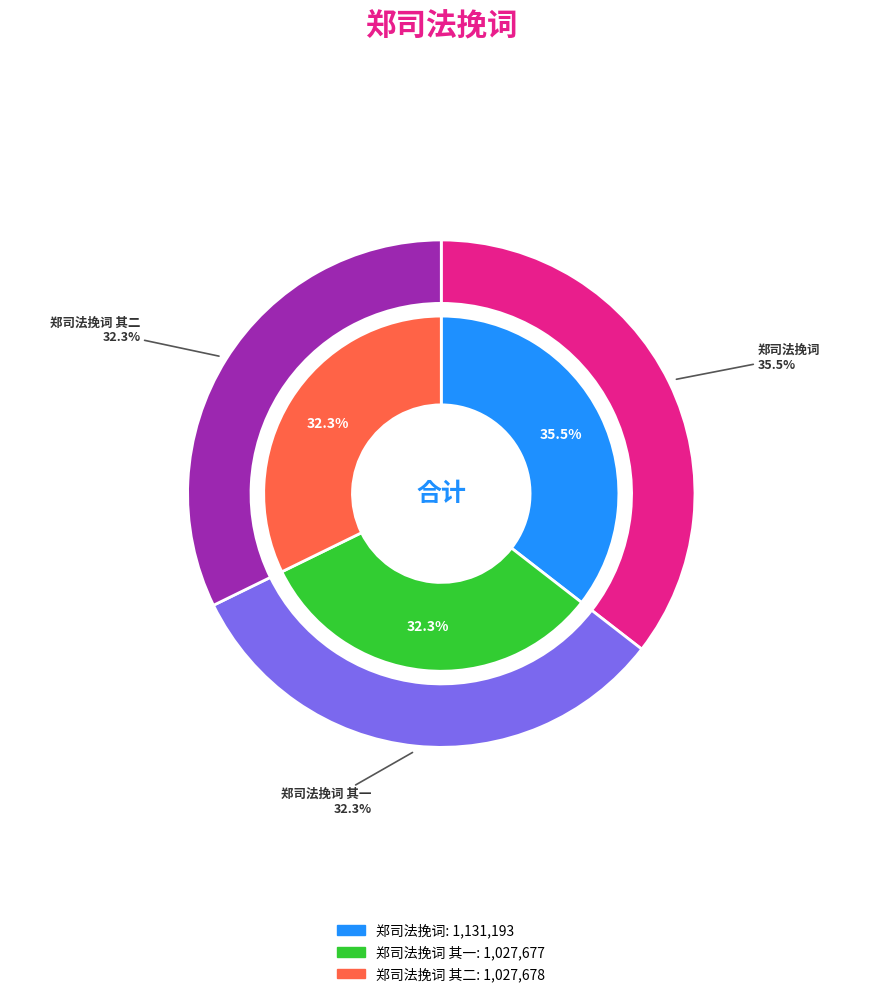

Count the number of slices in the pie.

3